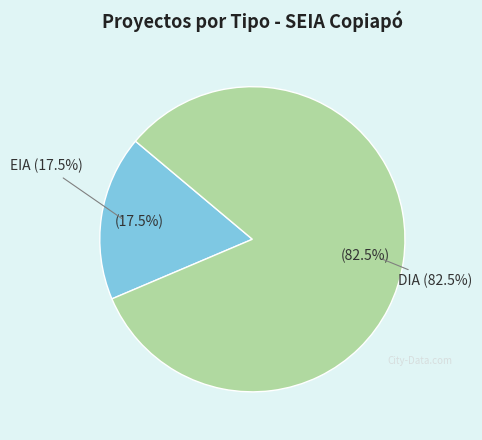

Is there a majority slice in this chart?

Yes